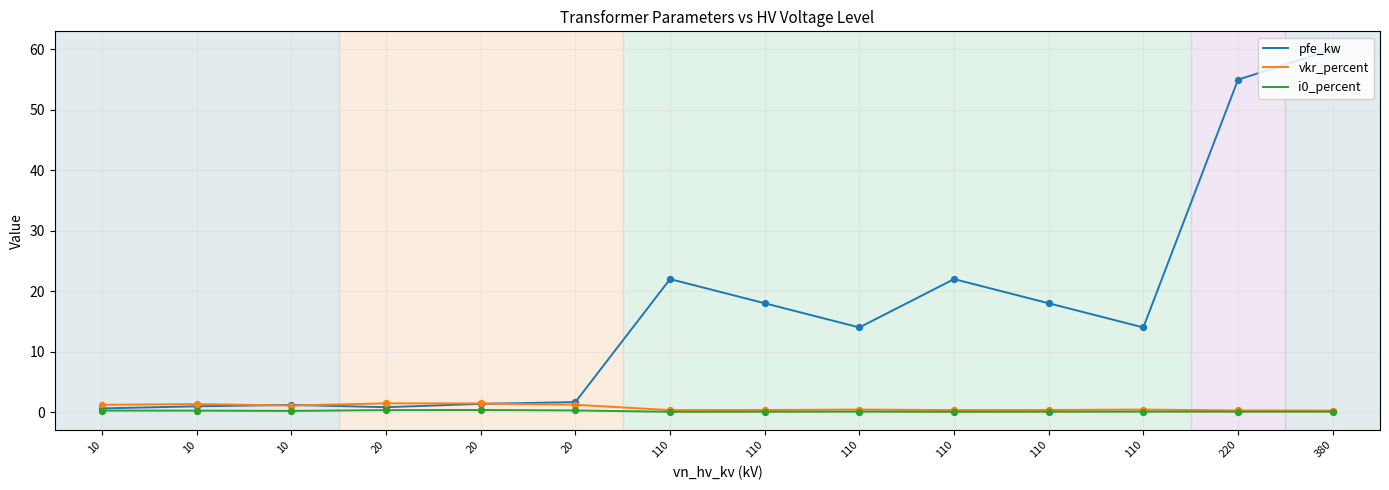

Does the chart have visible grid lines?

Yes